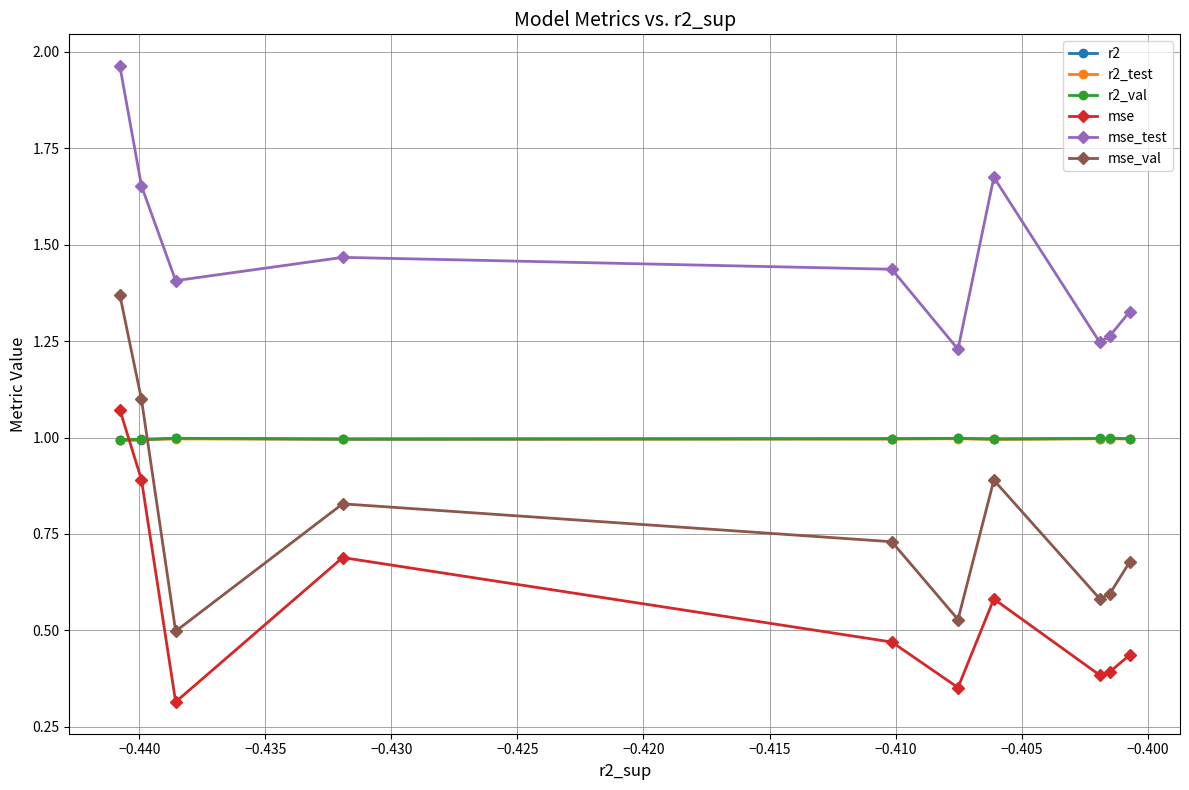

Which series has the widest spread of values?

mse_val